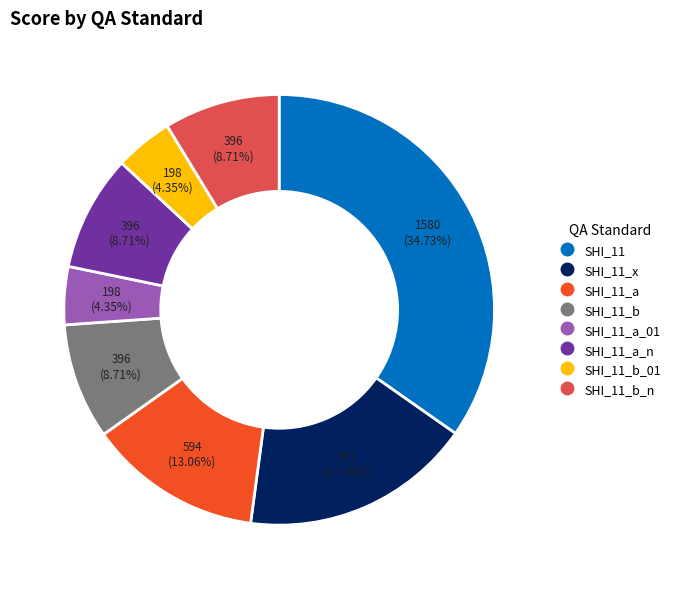

Does any single category account for the majority?

No